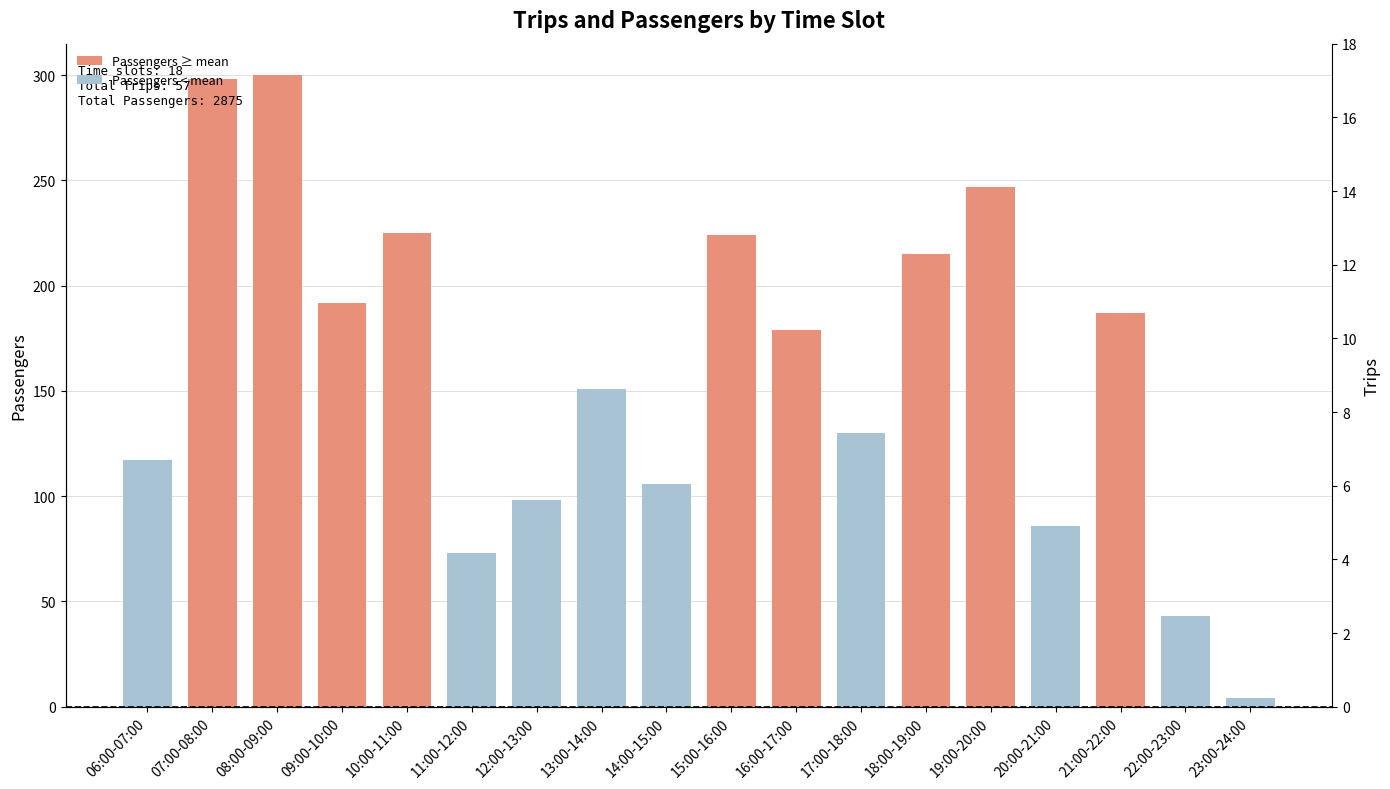

Are the bars grouped side by side (vs. stacked)?

Yes